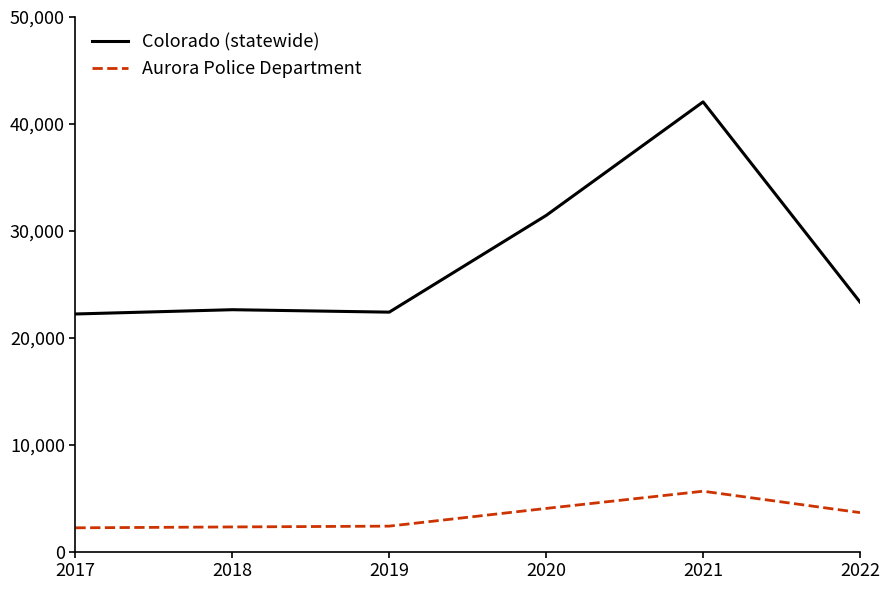

Rank the series by their maximum value, from lowest to highest.

Aurora Police Department, Colorado (statewide)